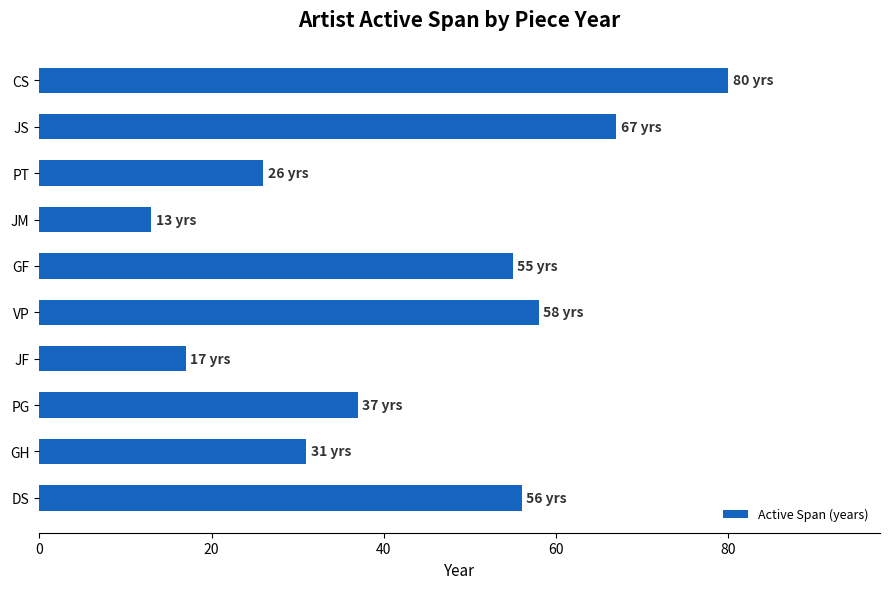

At which category does the chart reach its peak across all series?

CS